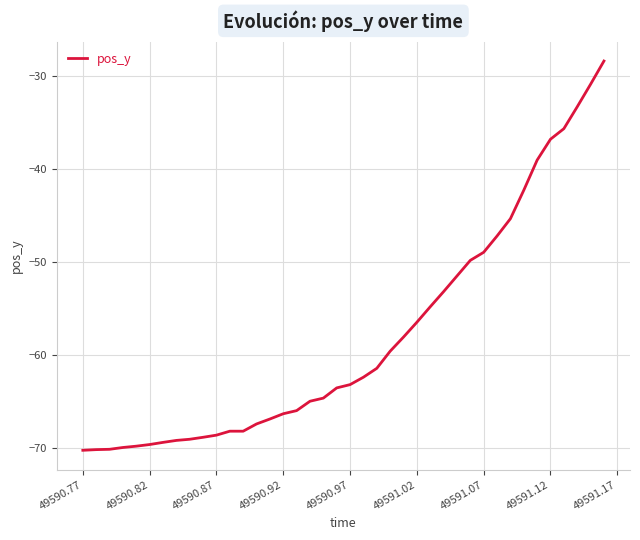

What is the maximum value shown in the chart?

-28.4